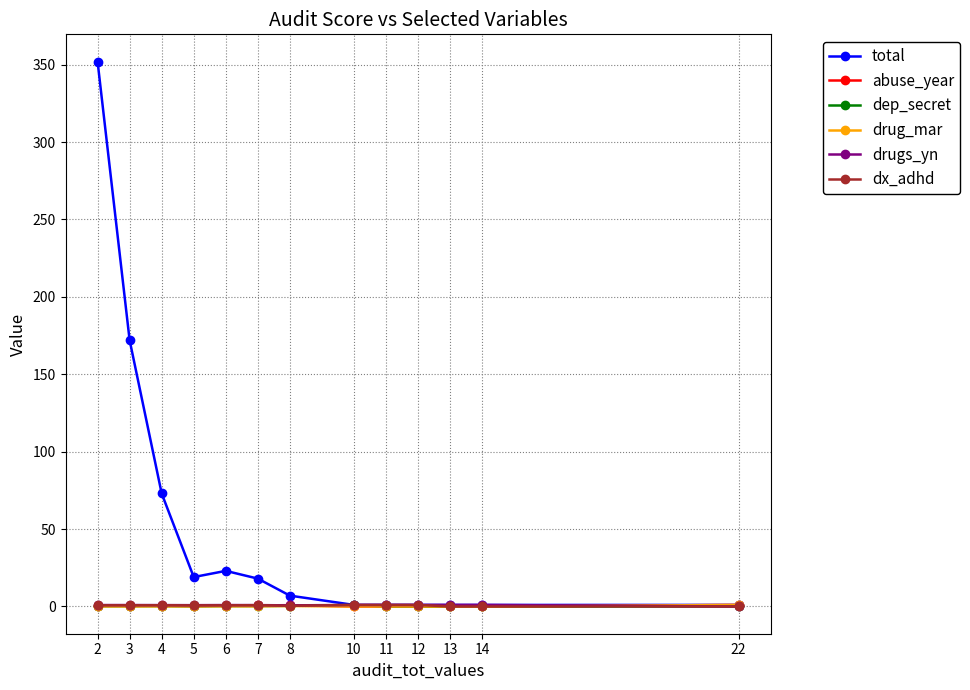

Between 3 and 4, which series saw the biggest shift?

total